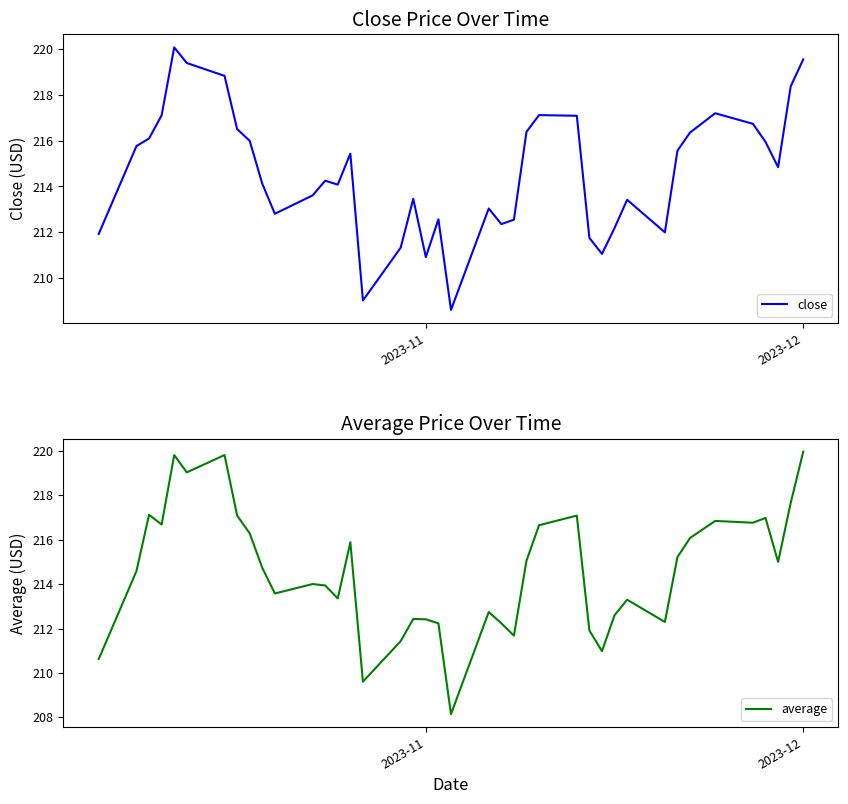

What is the average value of the average series?

214.6